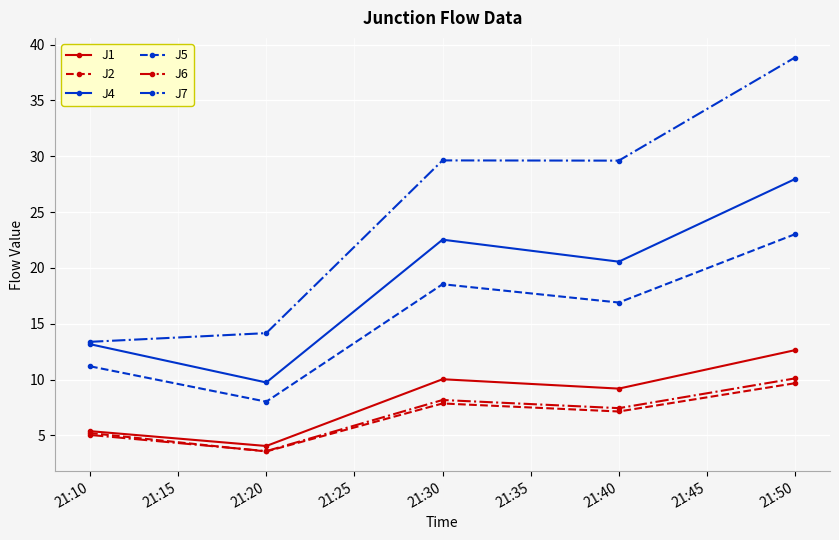

How many lines are shown in the chart?

6